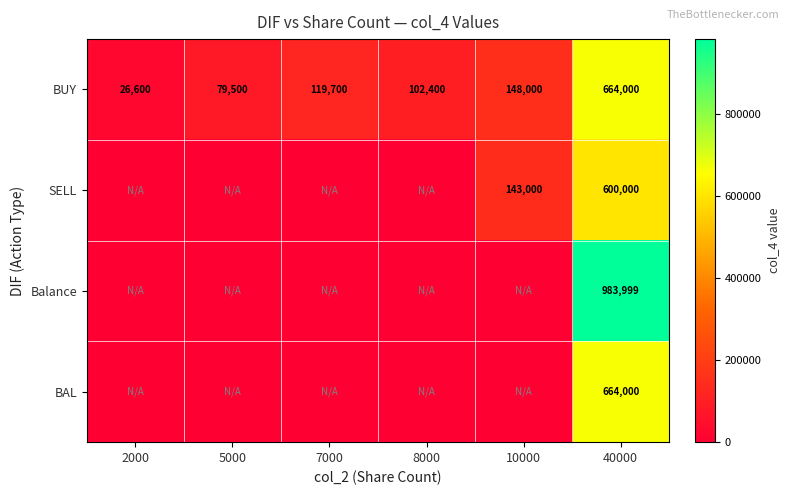

Which has a higher value, 2000 or 5000?

5000